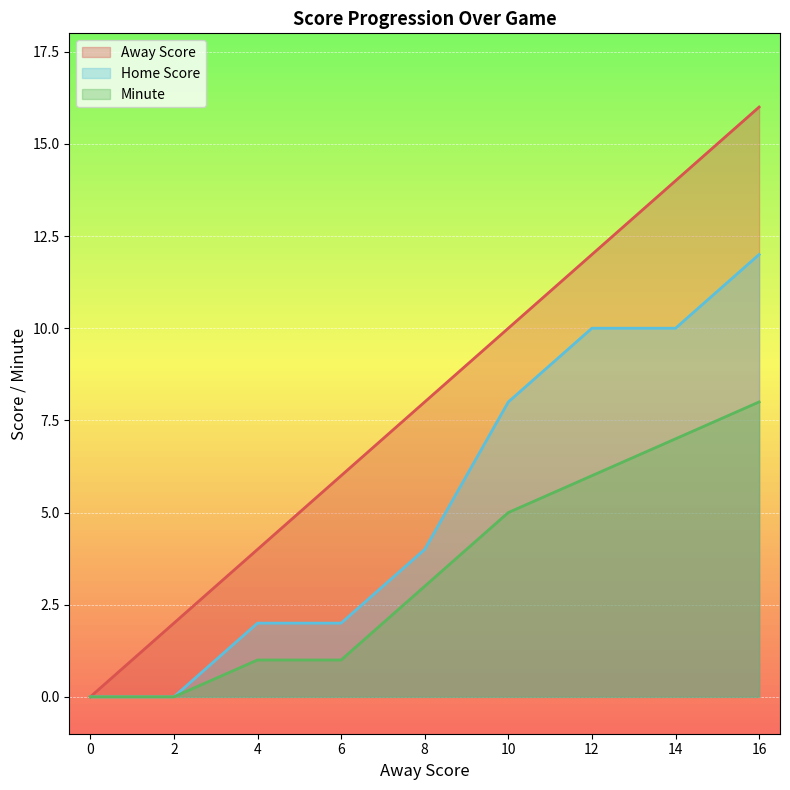

What is the spread (max minus min) of values at 16?

8